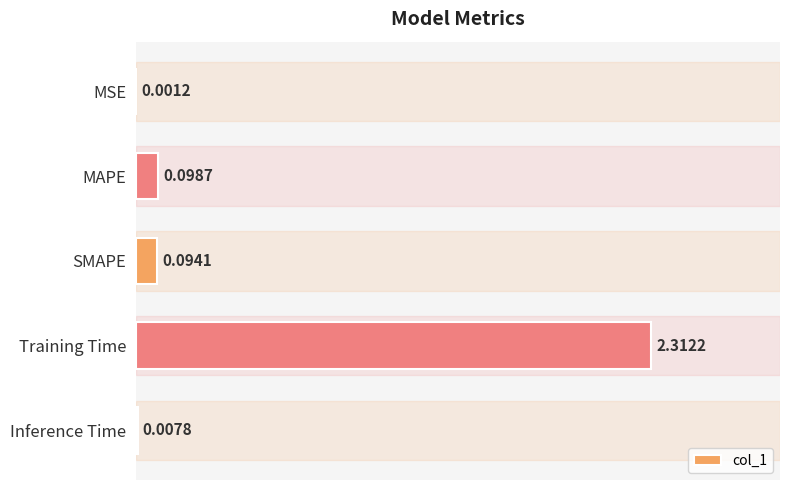

What is the change in value from Training Time to Inference Time?

-2.3